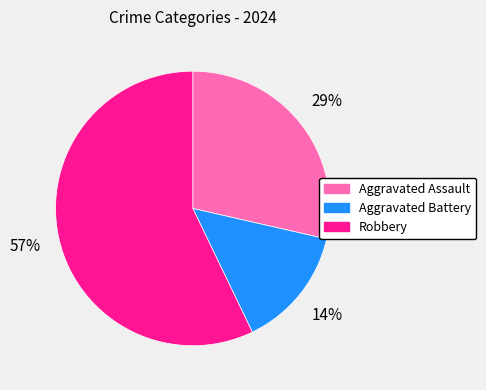

To the nearest percent, what is the difference between the largest and smallest slice percentages?

43%